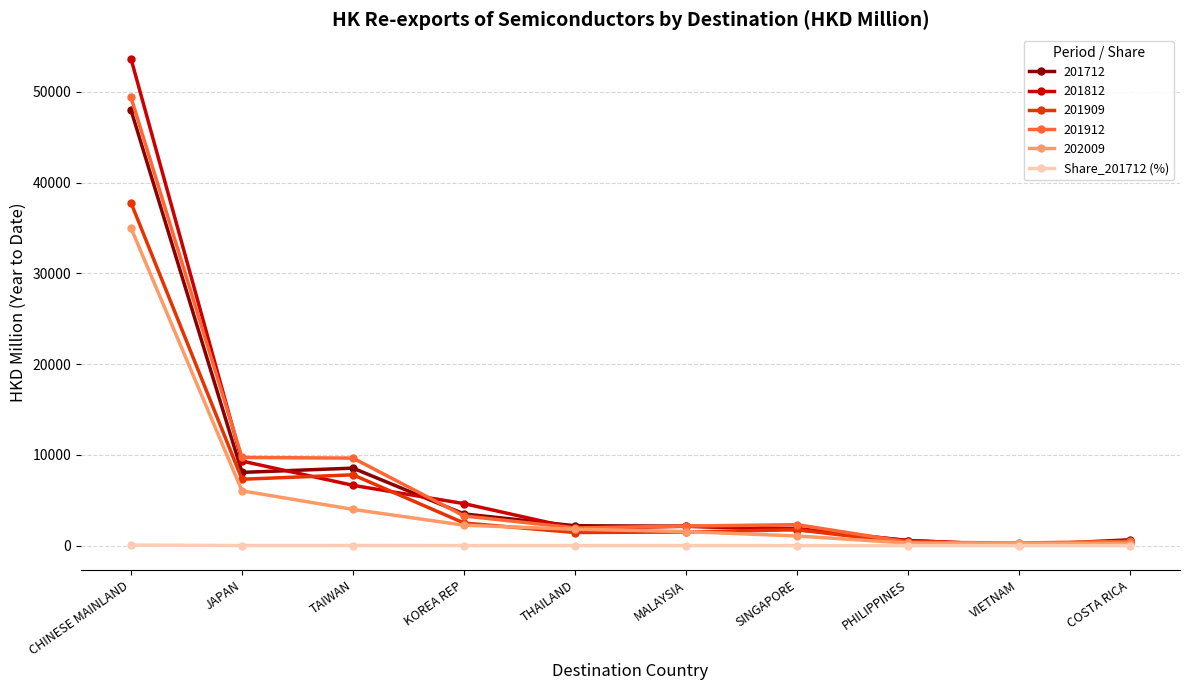

Where is 201712 nearest to the value 24029?

TAIWAN